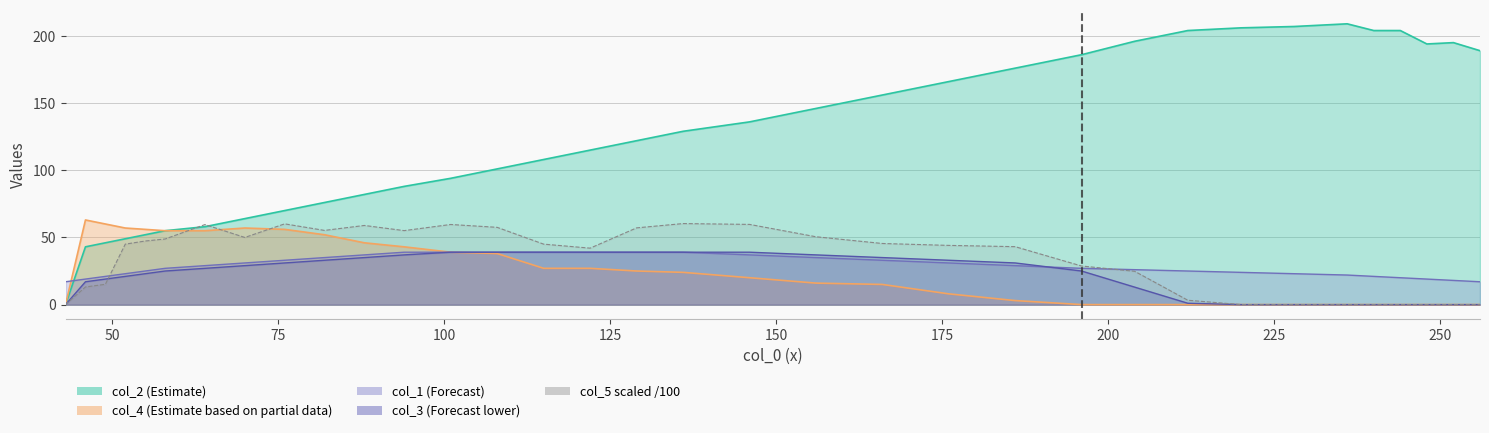

Rank the series at 27 from lowest to highest value.

col_5, col_4, col_3, col_1, col_2